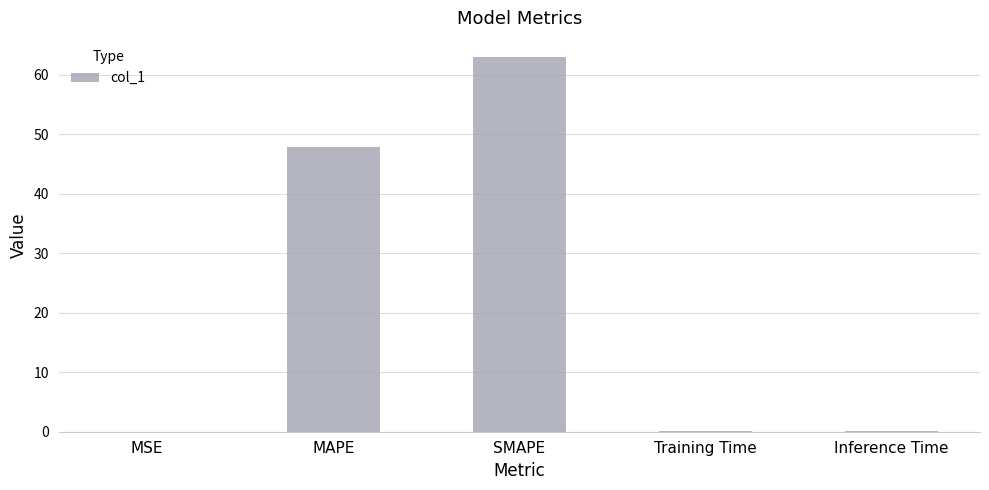

Does the chart contain stacked bars?

No